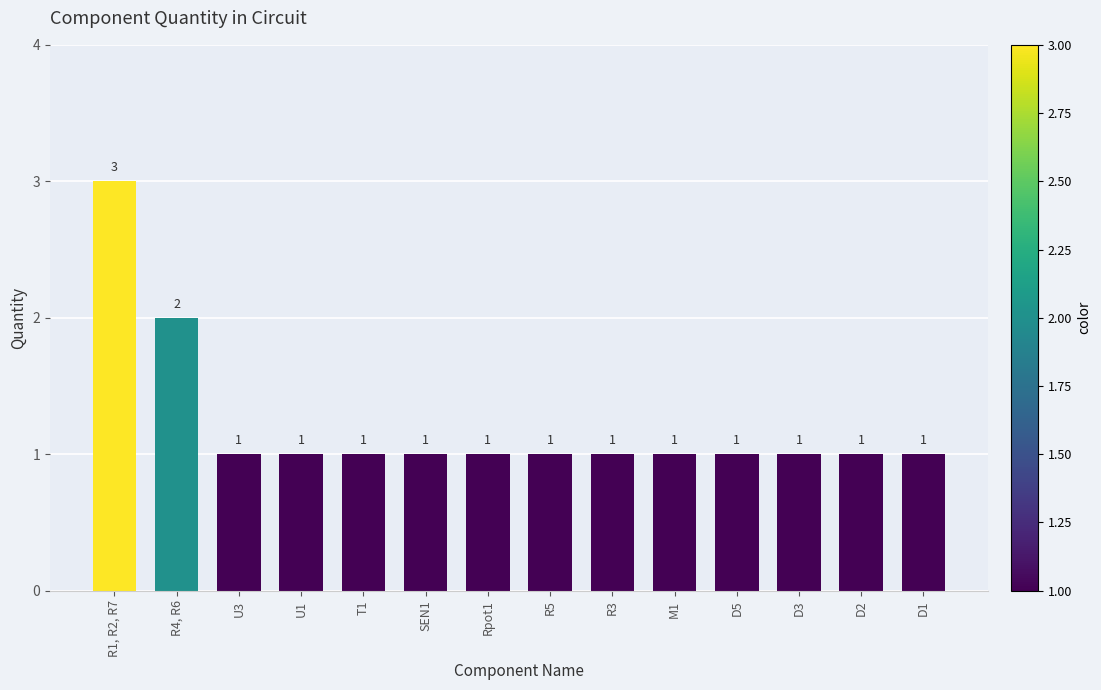

The value at SEN1 is 2. True or false?

False